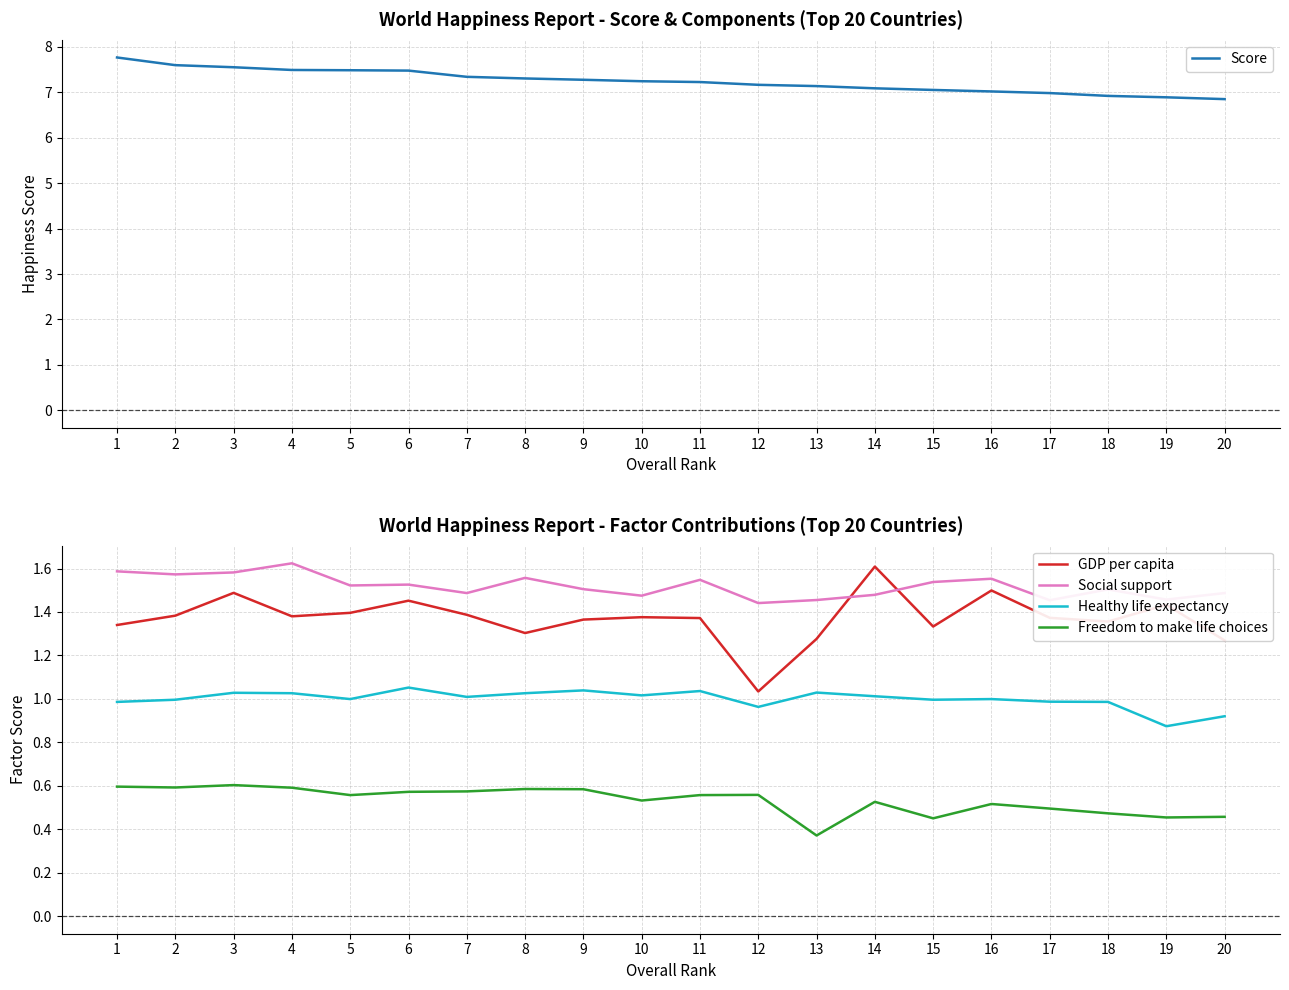

In GDP per capita, how many points are lower than both neighbors (excluding endpoints)?

5